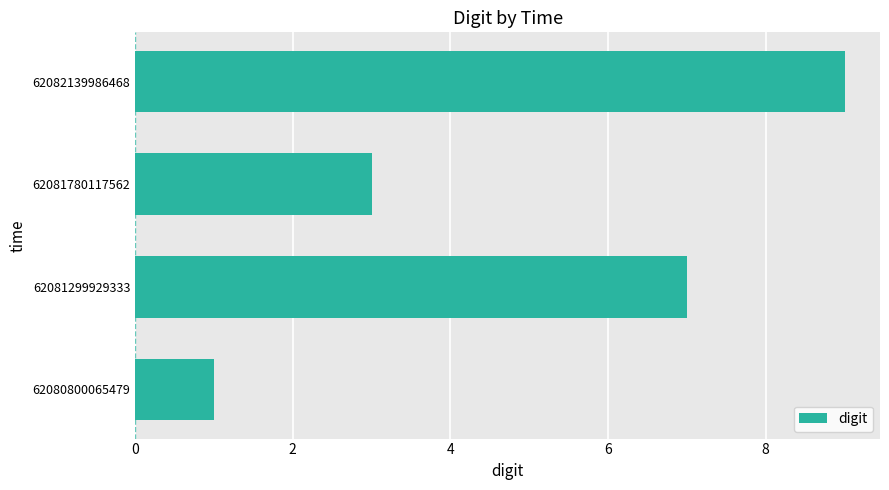

Reading top to bottom, what are all the values shown in this chart?

62082139986468=9	62081780117562=3	62081299929333=7	62080800065479=1